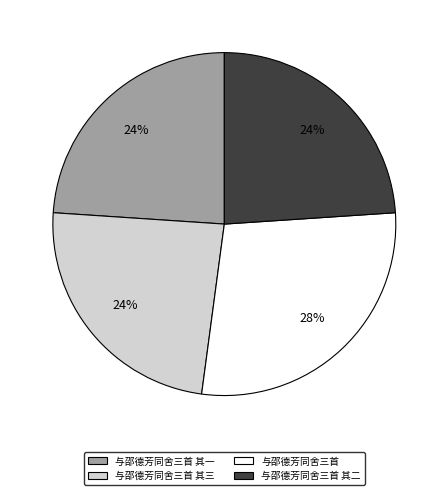

Do 与邵德芳同舍三首 其三 and 与邵德芳同舍三首 其二 together represent more than half of the pie?

No